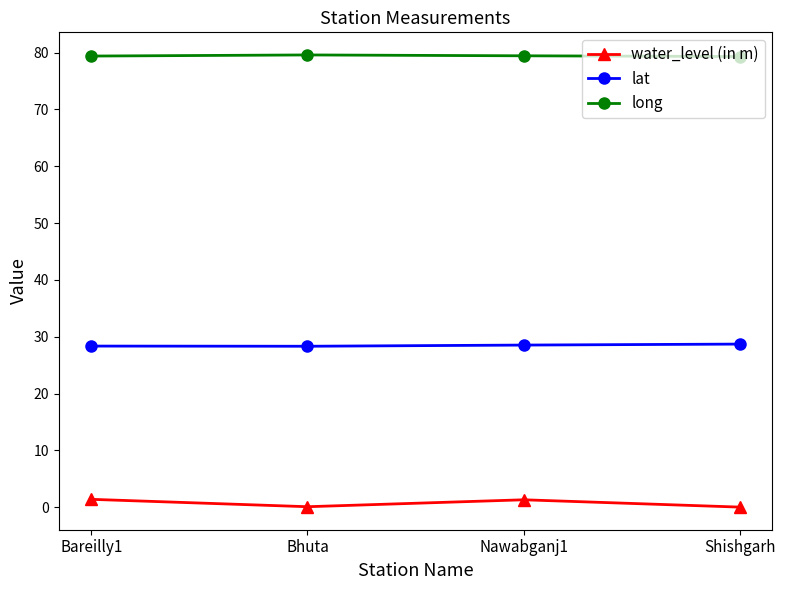

What is the average value of the long series?

79.4